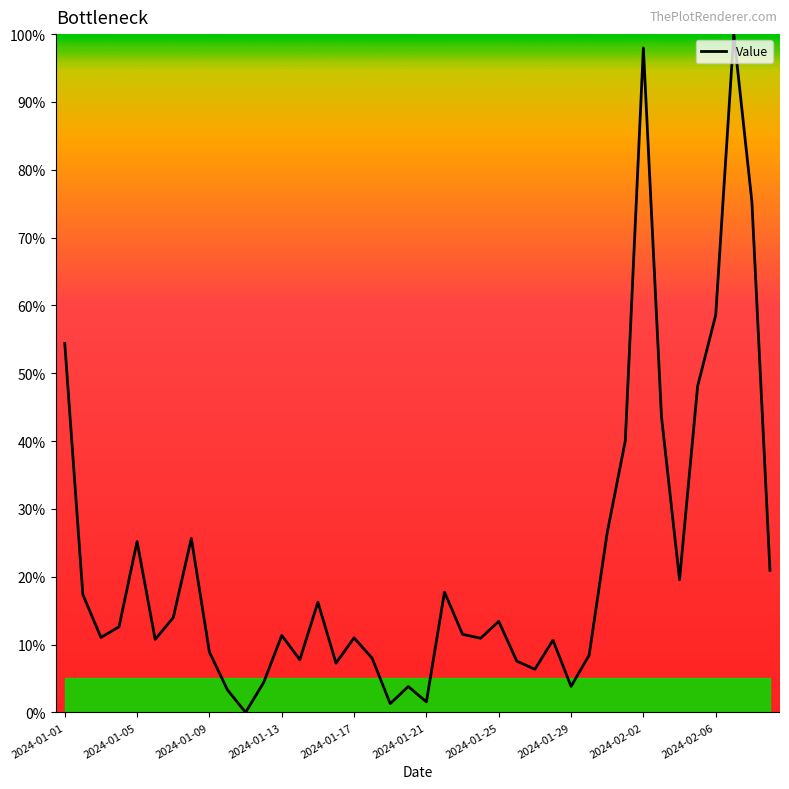

What is the difference between the maximum and minimum values?

100.0